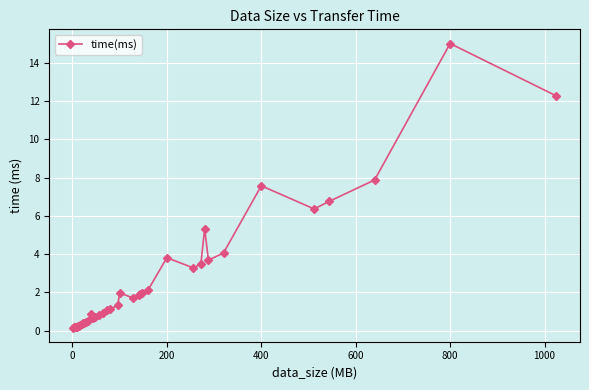

What is the sum of all values?

102.4